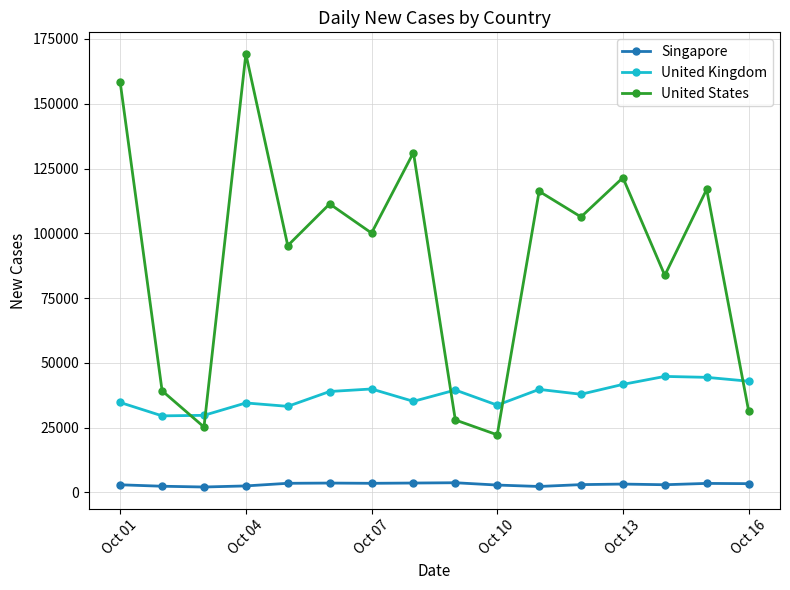

List the series in order of their peak value, highest first.

United States, United Kingdom, Singapore